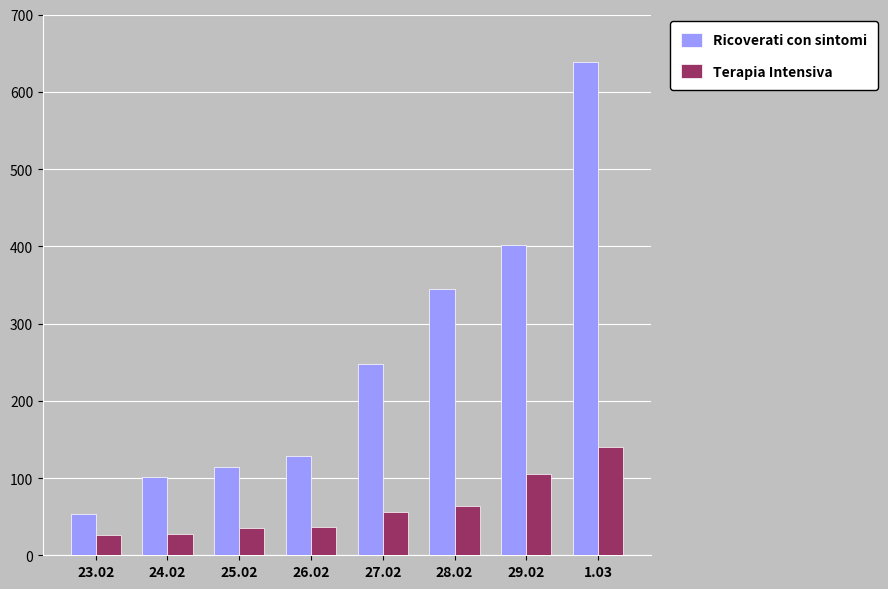

The value of Ricoverati con sintomi at 27.02 is 248. True or false?

True